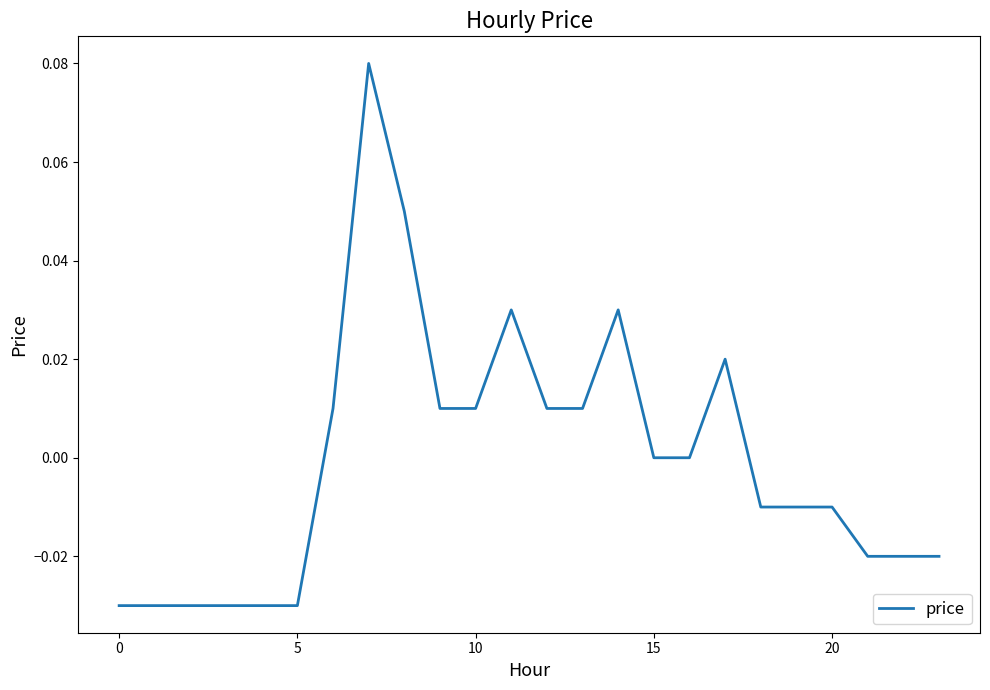

How many distinct data groups are displayed?

1